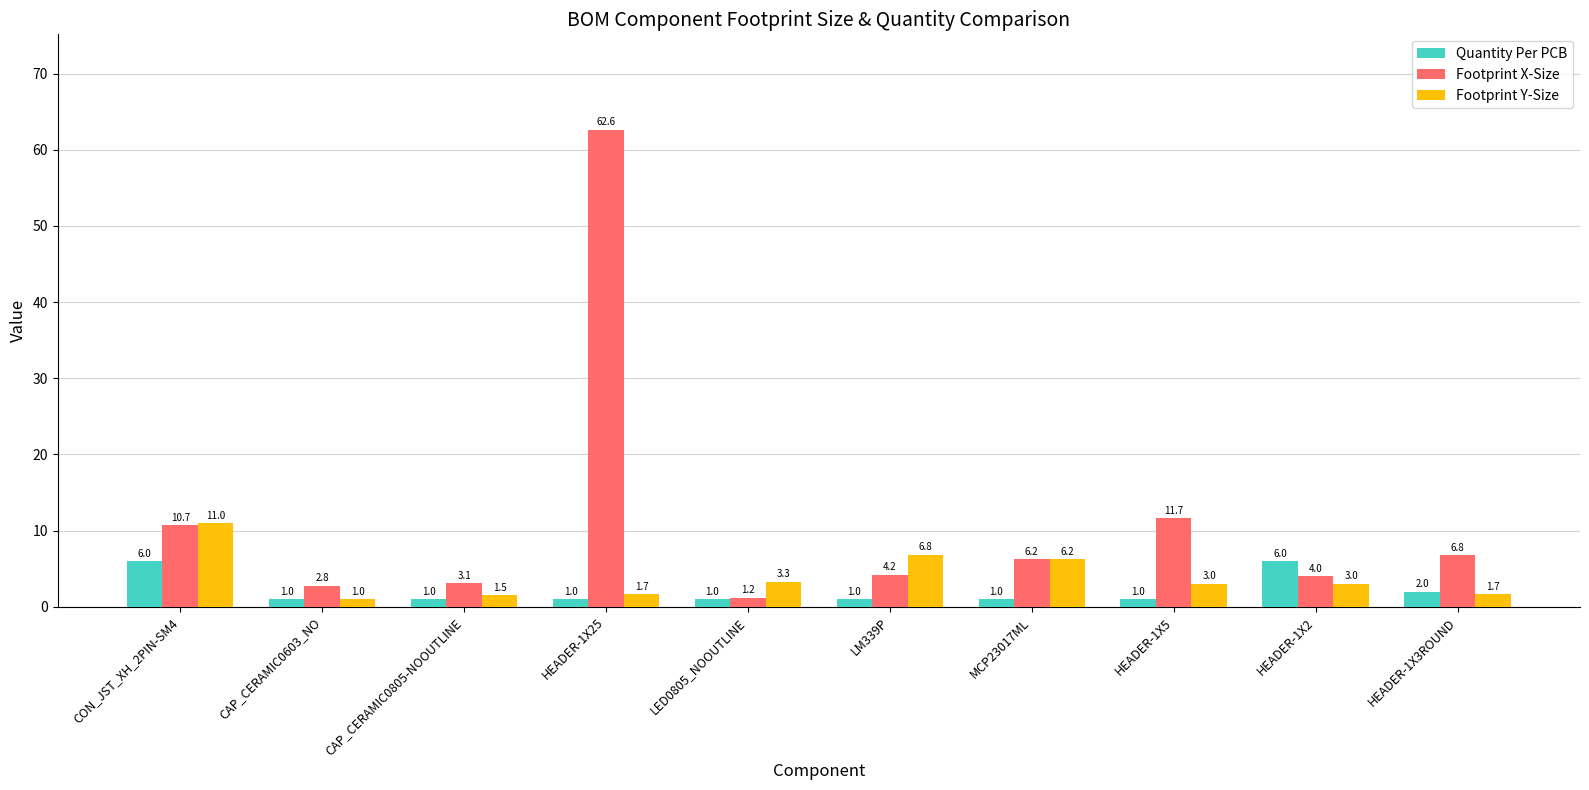

What is the label of the 1st bar from the left?

CON_JST_XH_2PIN-SM4